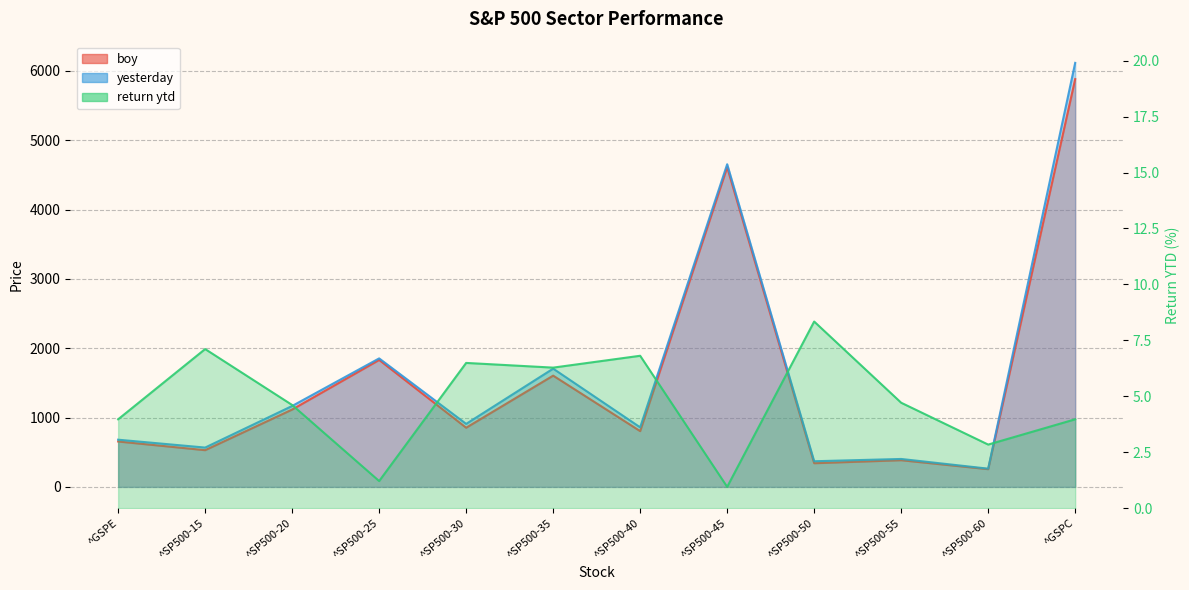

Does the chart have visible grid lines?

Yes